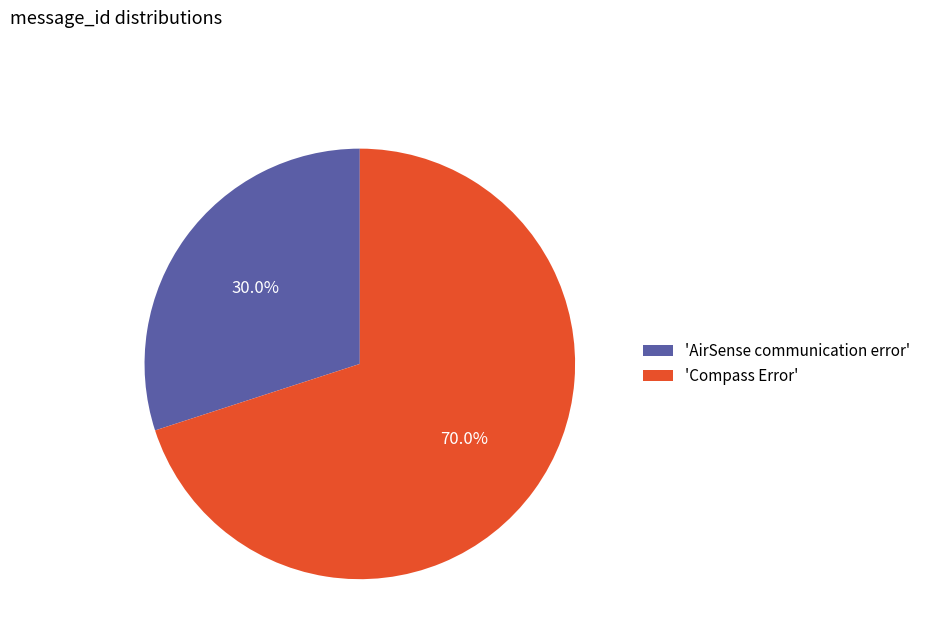

What is the smallest slice in the pie chart?

'AirSense communication error'